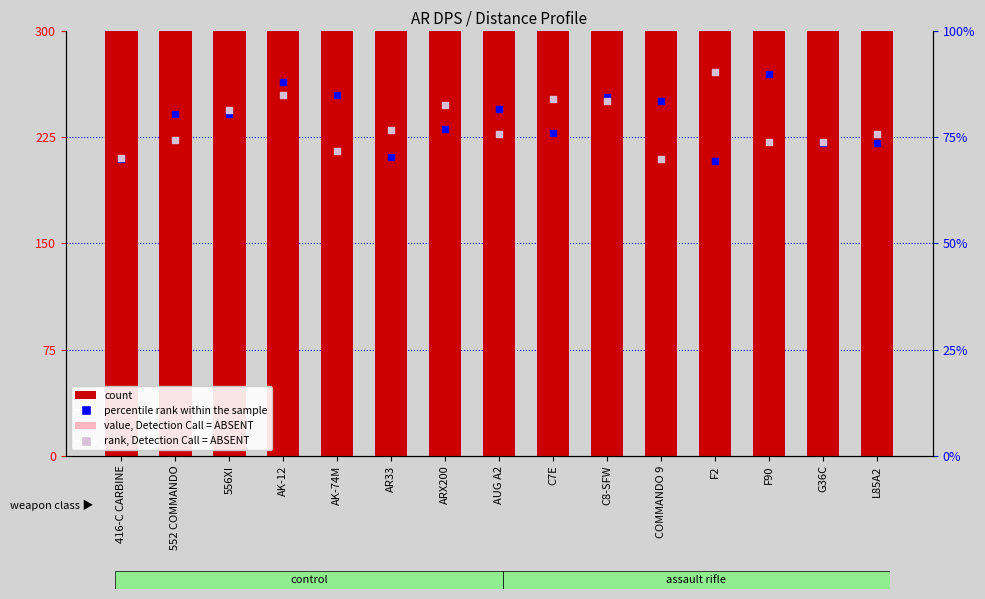

At how many categories does at least one series exceed 468?

15